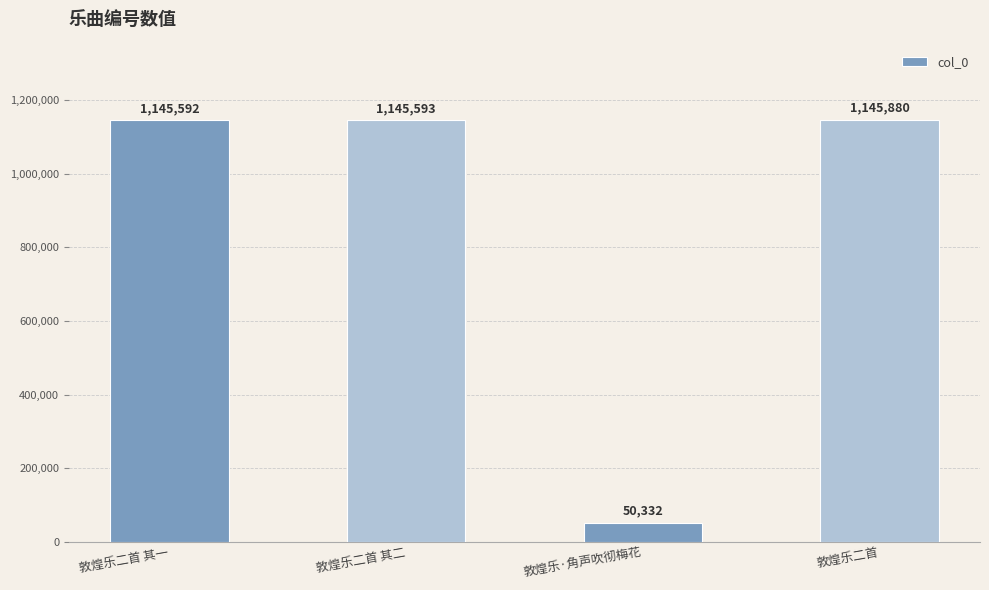

Reading right to left, transcribe all the data shown in this chart.

敦煌乐二首=1145880	敦煌乐·角声吹彻梅花=50332	敦煌乐二首 其二=1145593	敦煌乐二首 其一=1145592